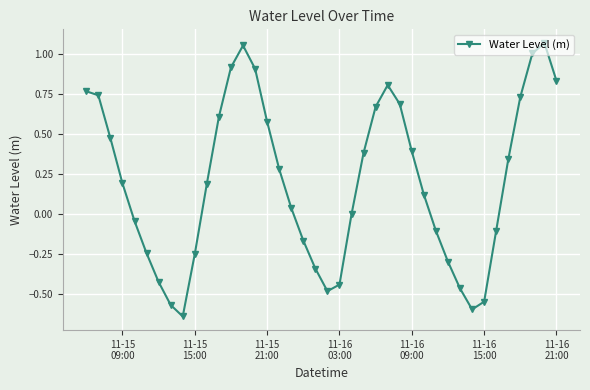

True or false: the data has more than 2 interior local peaks.

True